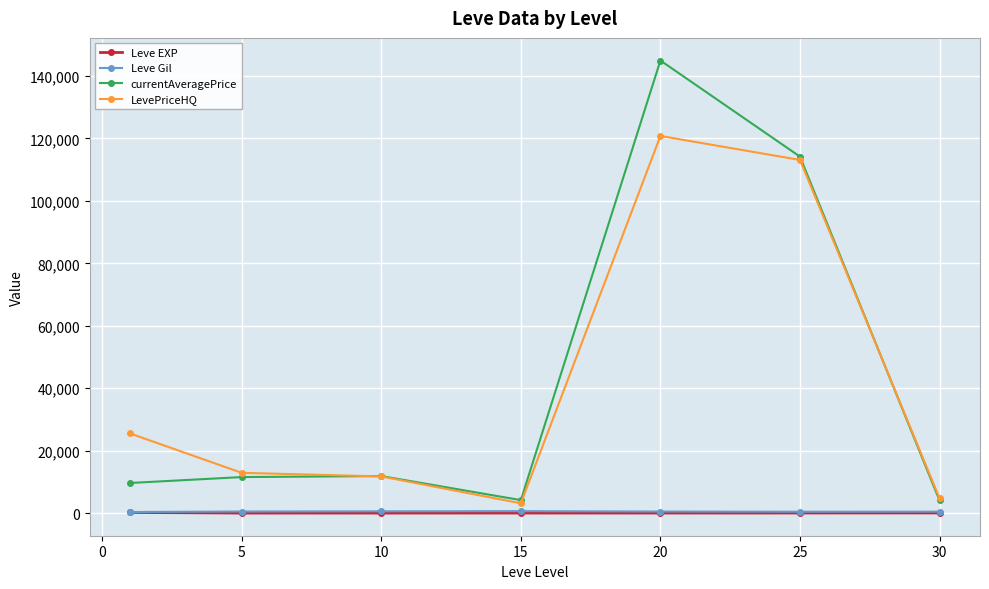

How many lines are shown in the chart?

4